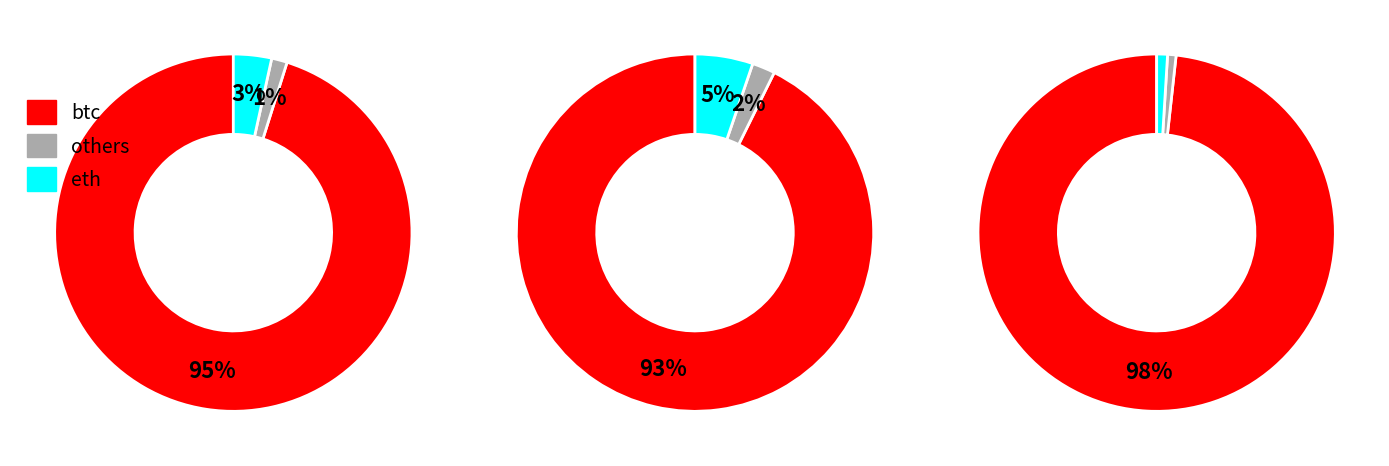

The eth slice represents 1% of the pie. True or false?

False